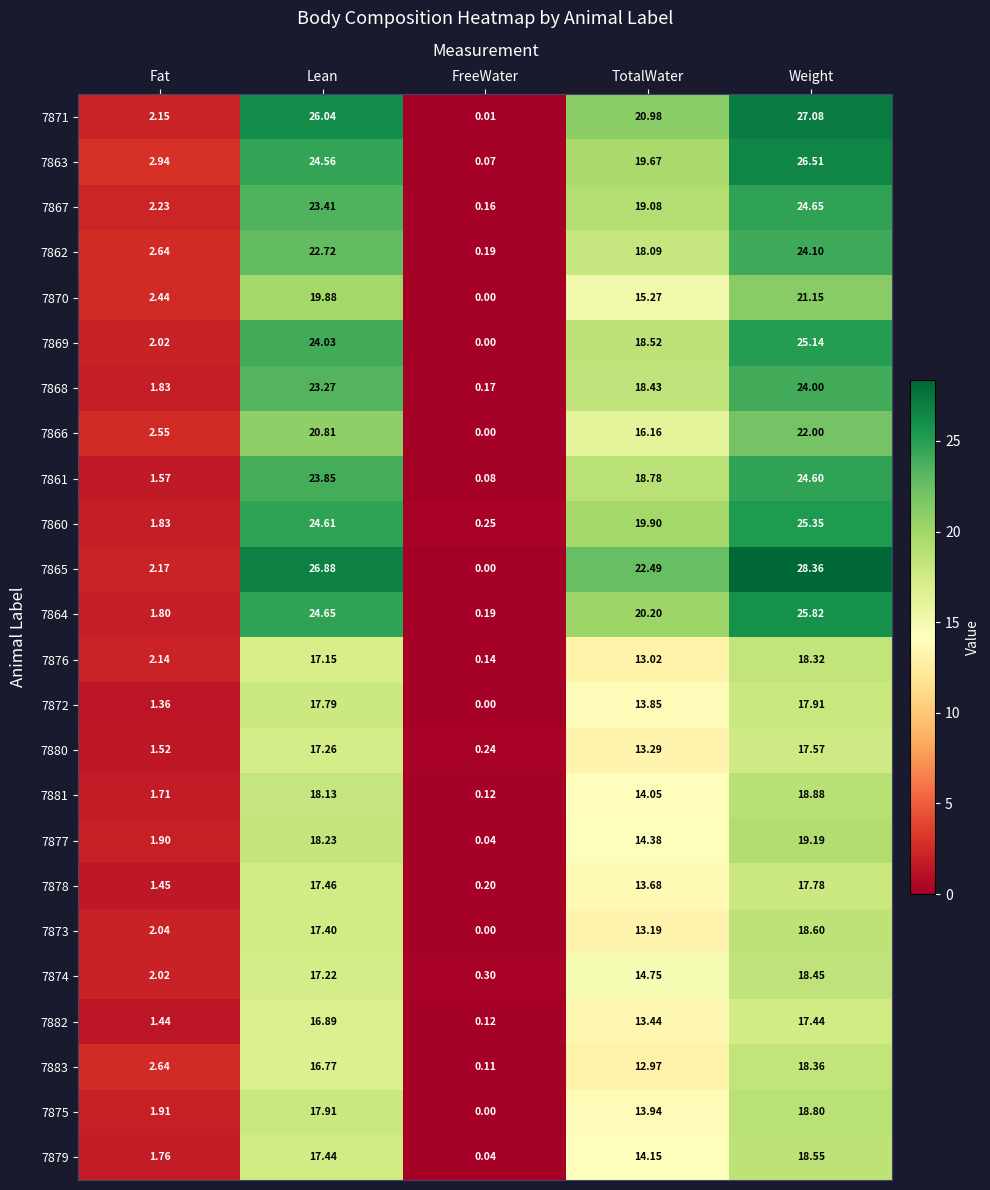

At which label does 7861 first exceed 18?

Lean